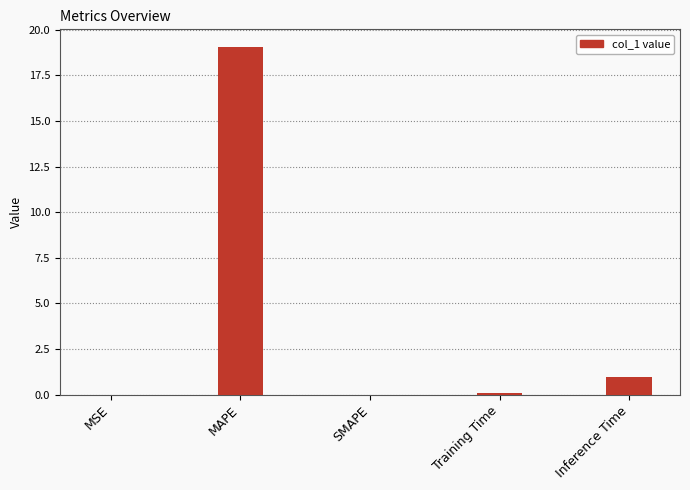

The value at MSE is 0.0. True or false?

True